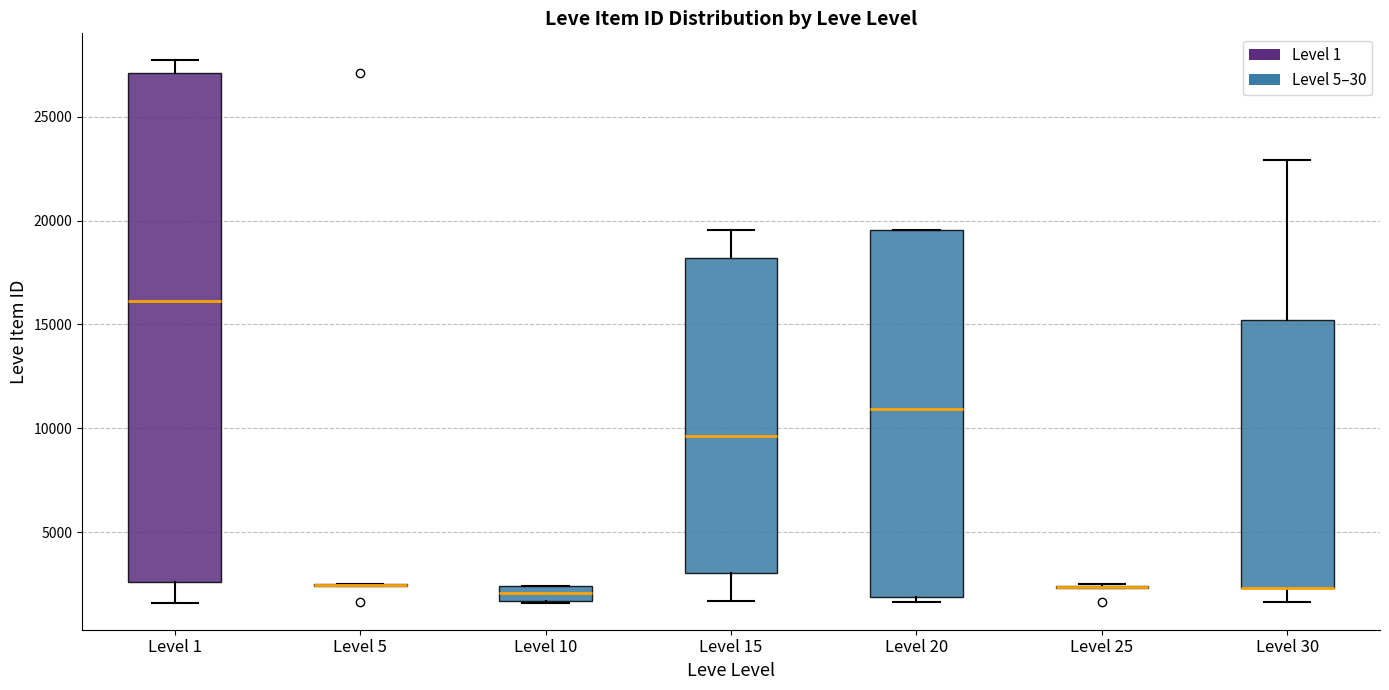

Where is the lower edge of the box for Level 30 on the y-axis? The values are not printed on the chart, so give them approximately, as read against the axis.

2500